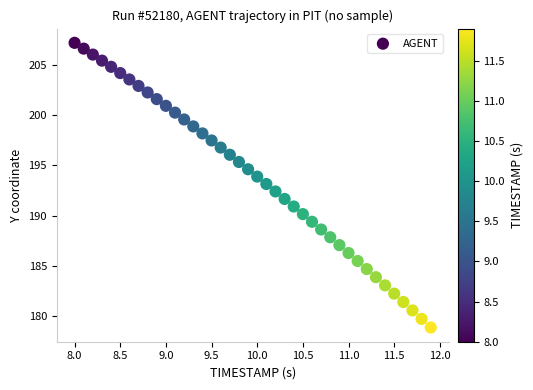

What is the range of Y values (max minus min)?

28.3